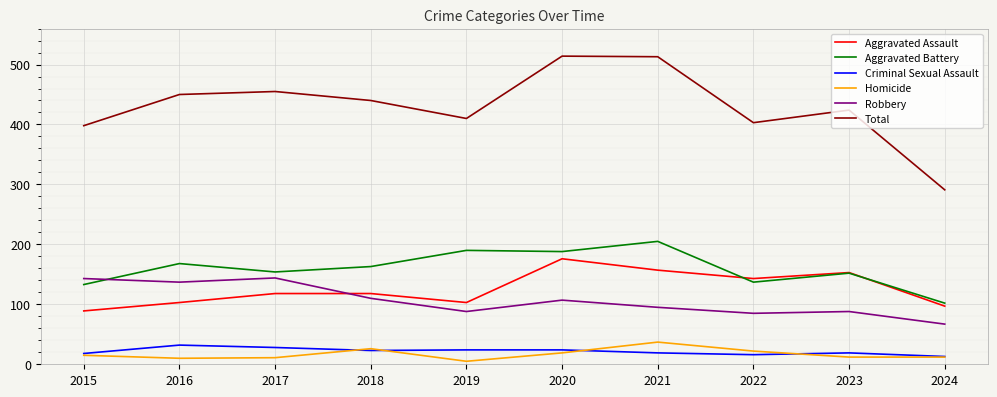

True or false: Robbery has a value of 57 at 2020.

False